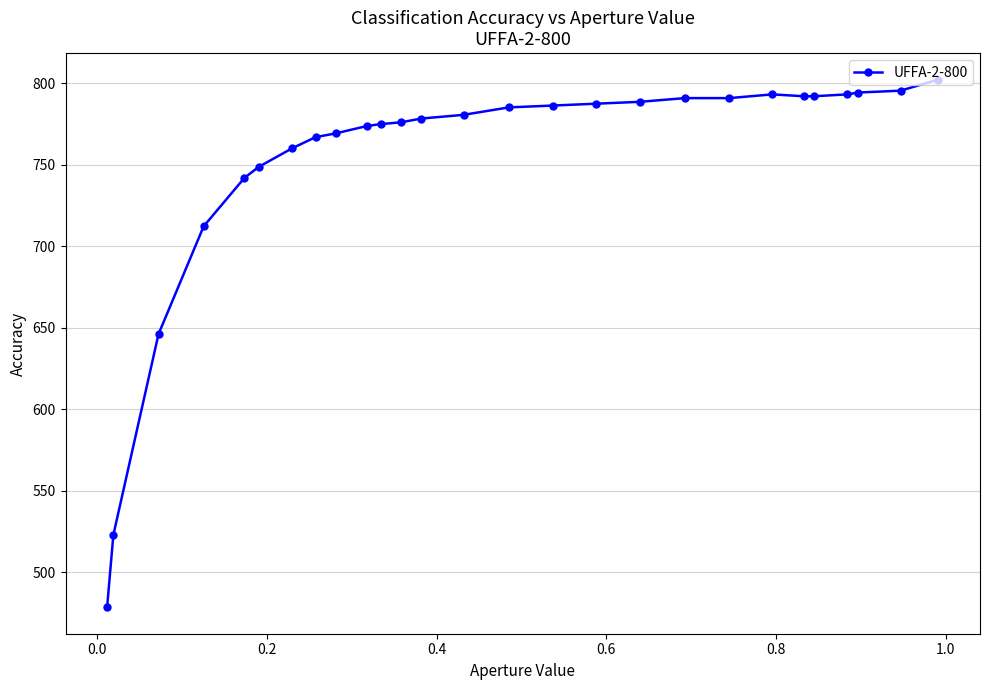

What is the value of the 7th point from the left?

760.0